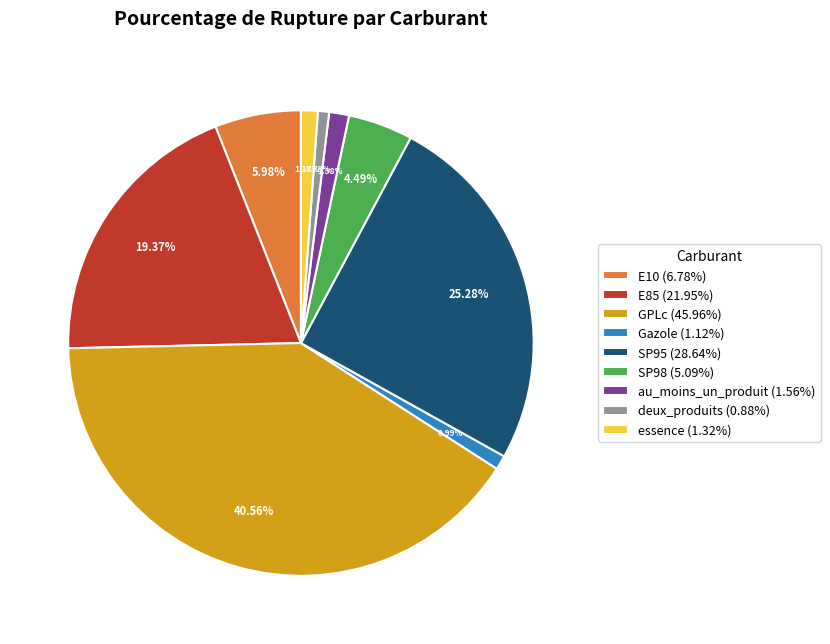

To the nearest percent, what percentage of the pie is deux_produits?

1%